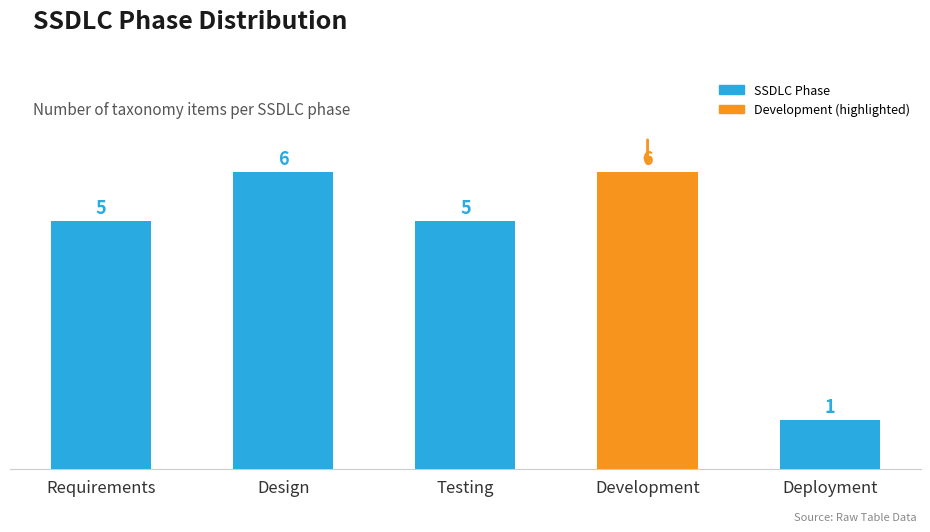

How many values are below 5?

1